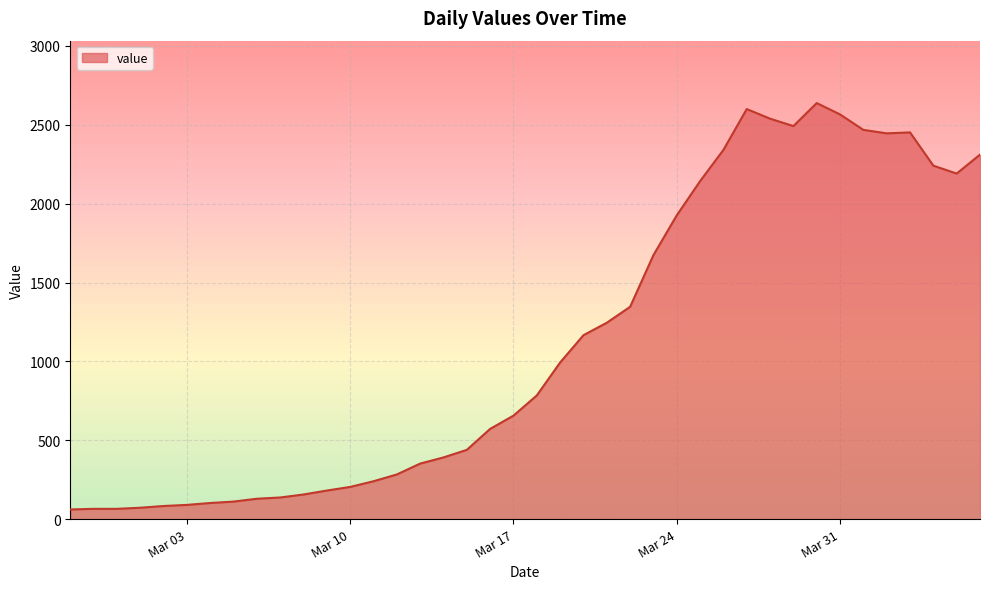

What is the difference between the maximum and minimum values?

2577